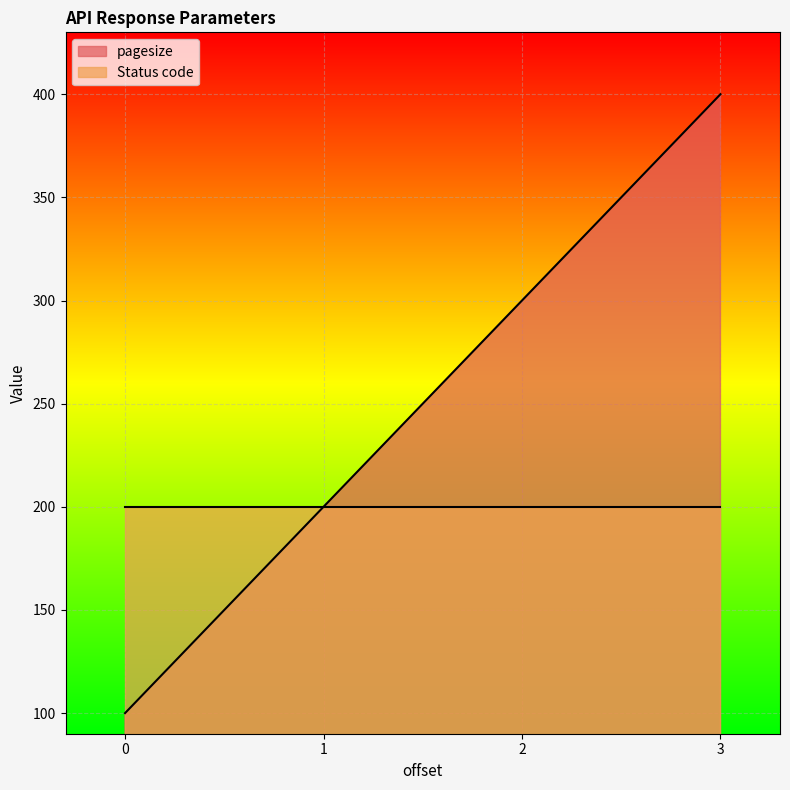

Does the chart display data point markers on the line(s)?

No